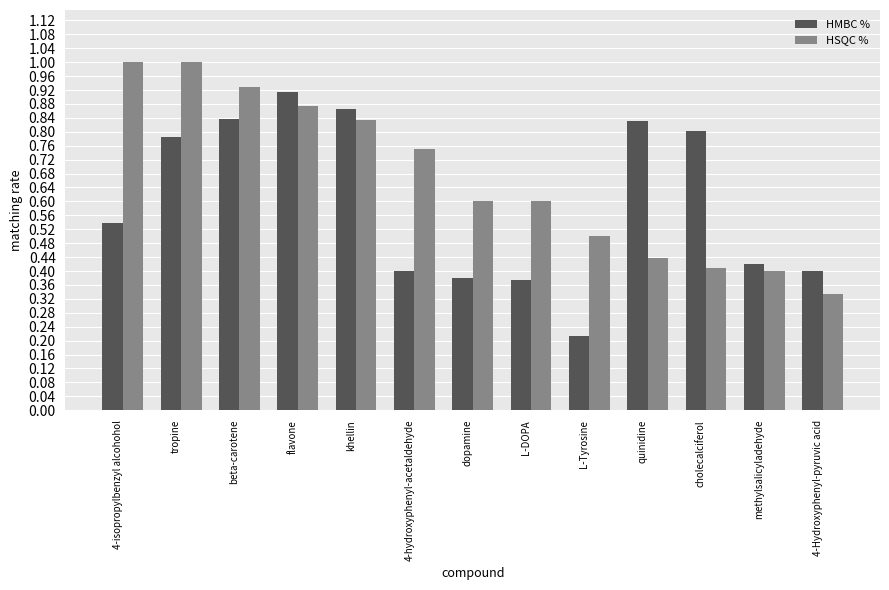

Is the value of HSQC % at quinidine greater than the value of HMBC % at flavone?

No